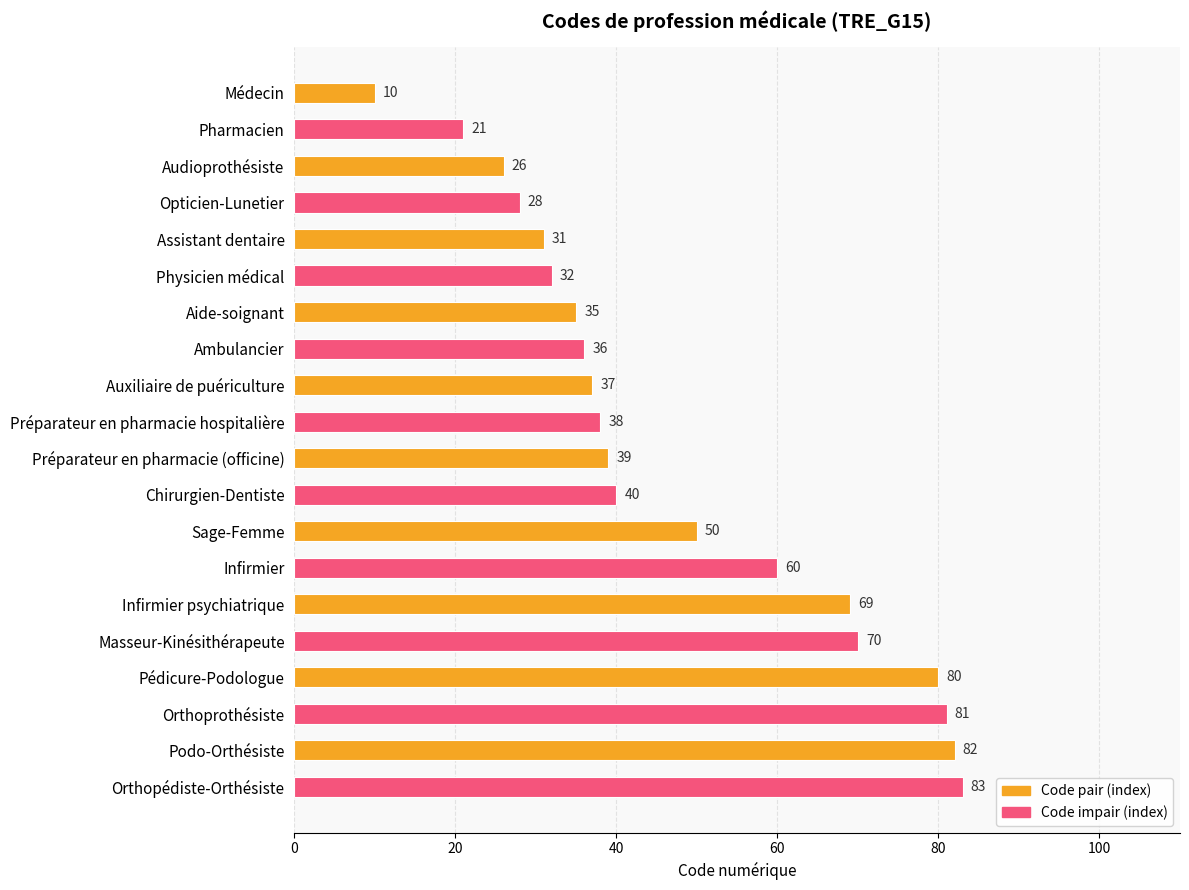

How many distinct data groups are displayed?

1